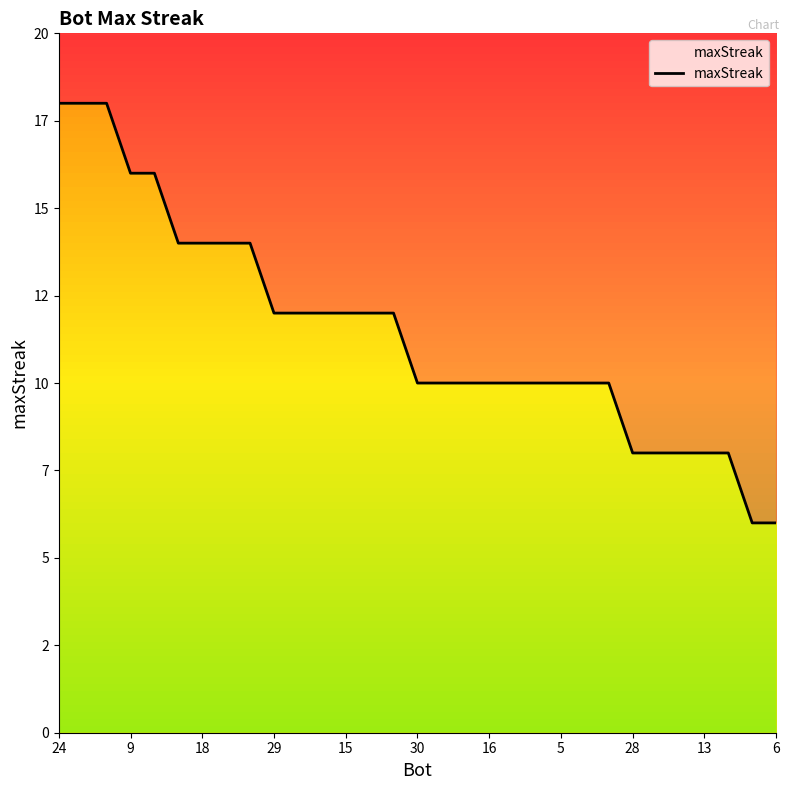

Does the chart display data point markers on the line(s)?

No